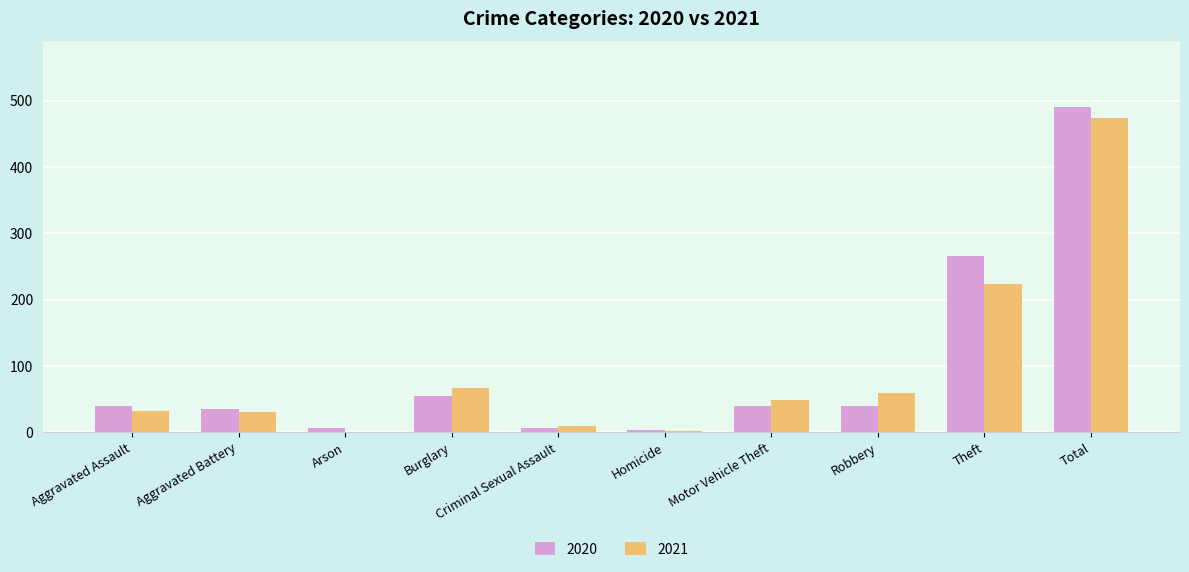

The value of 2021 at Robbery is 84. True or false?

False